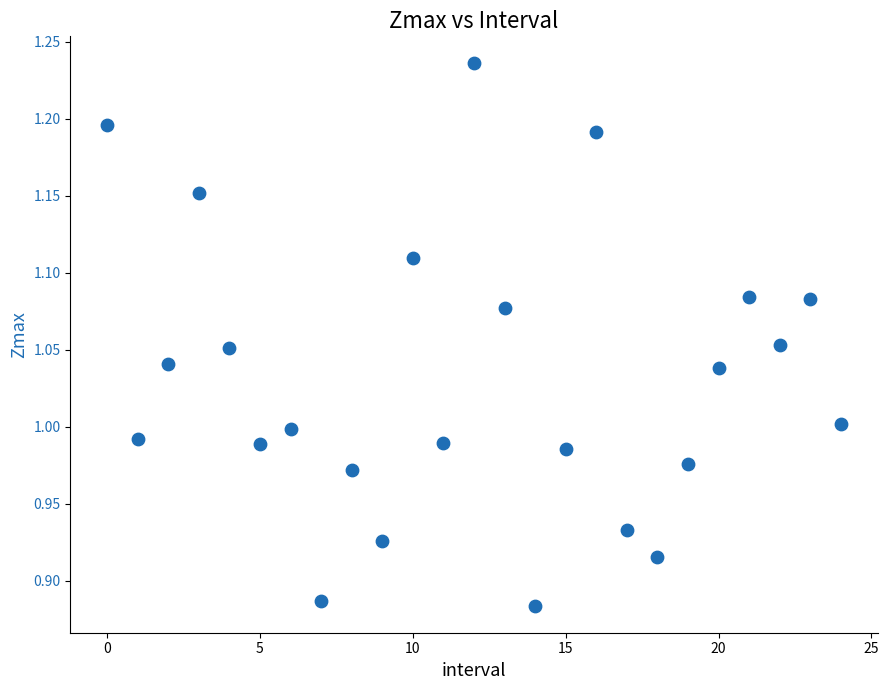

What is the range of Y values (max minus min)?

0.4